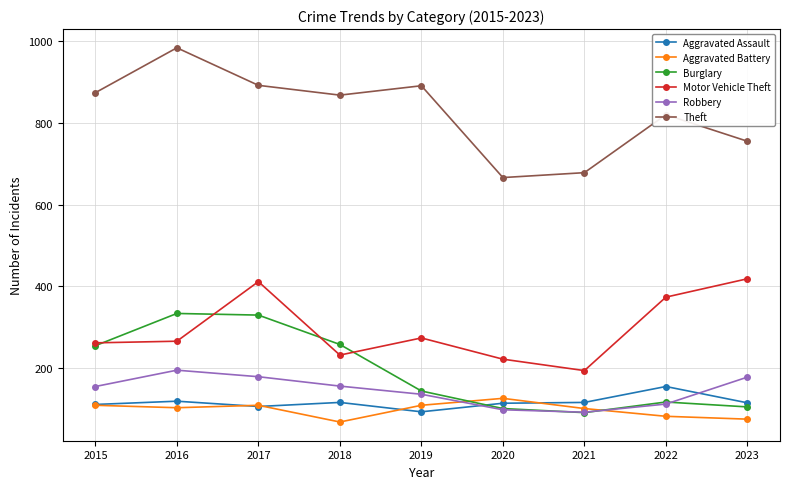

Is the value of Motor Vehicle Theft at 2020 greater than the value of Aggravated Assault at 2017?

Yes